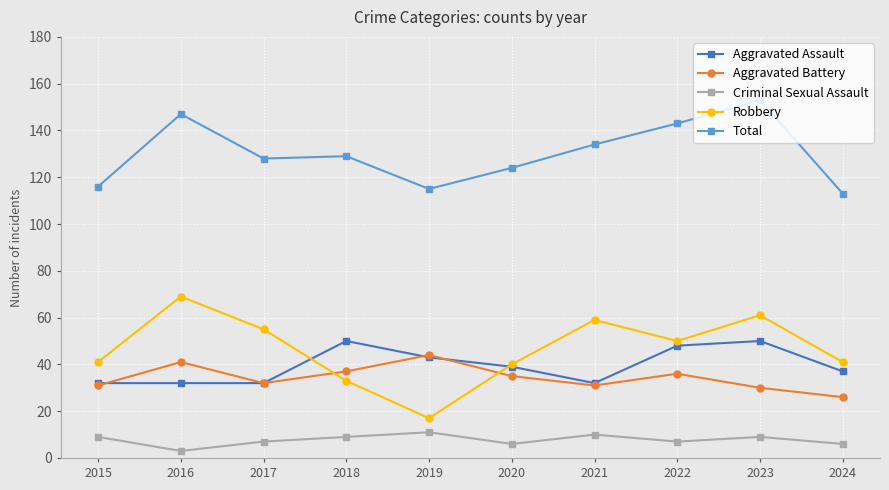

Is the value of Total at 2020 greater than the value of Aggravated Assault at 2023?

Yes